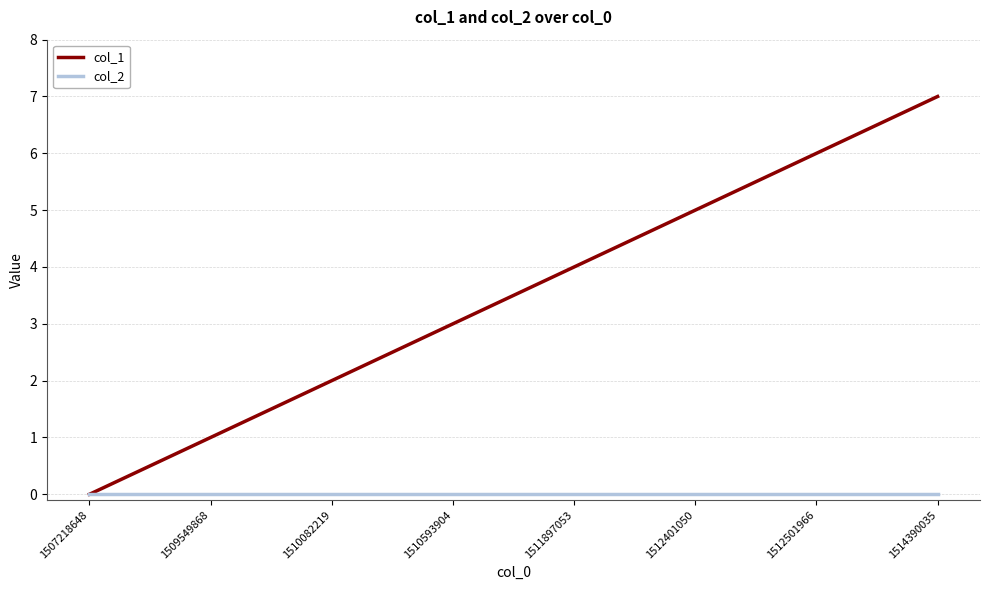

Reading left to right, transcribe all the data shown in this chart.

col_1: 0	1	2	3	4	5	6	7
col_2: 0	0	0	0	0	0	0	0